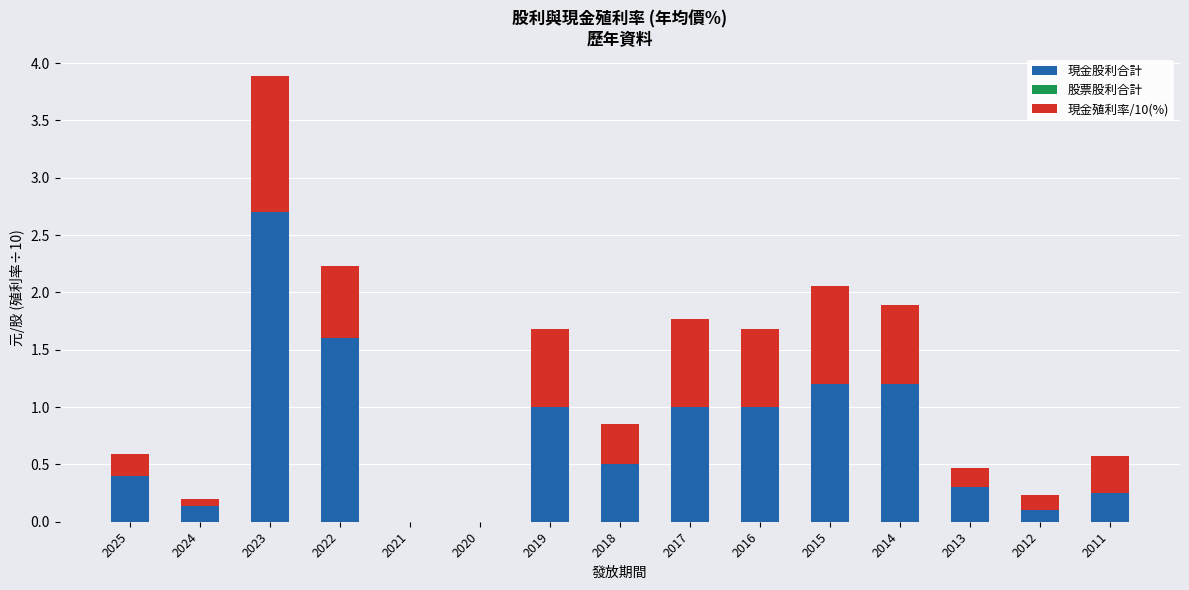

At which category is the sum across all series the highest?

2023